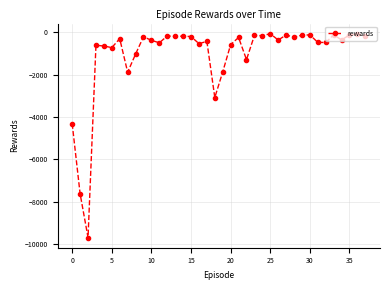

What is the value of the 12th point from the left?

-492.5